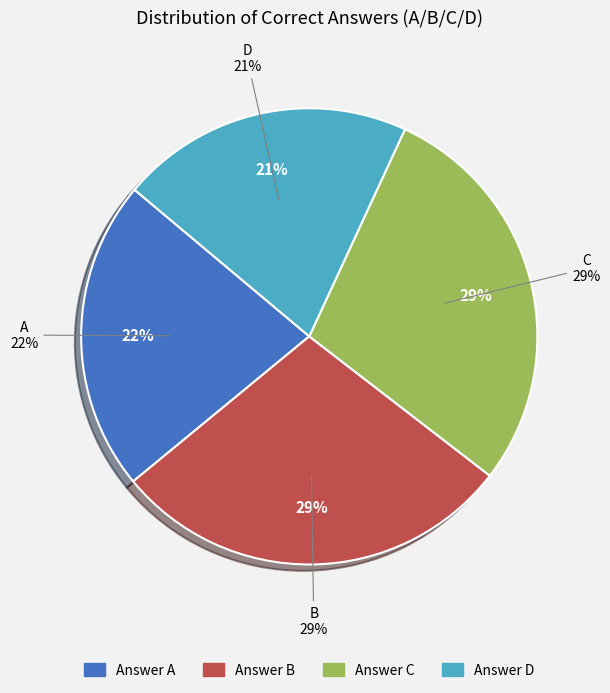

How many segments does this pie chart have?

4